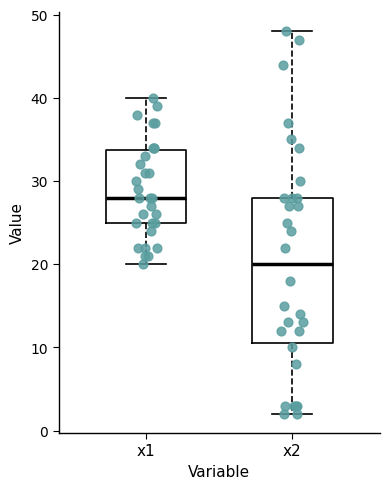

Reading left to right, transcribe this box plot: for each box, give where its median line is, the range the box spans, and where its two whiskers end, as read against the y-axis. The values are not printed on the chart, so give them approximately, as read against the axis.

x1: median 28, box 25 to 34, whiskers 20 to 40
x2: median 20, box 11 to 28, whiskers 2 to 48